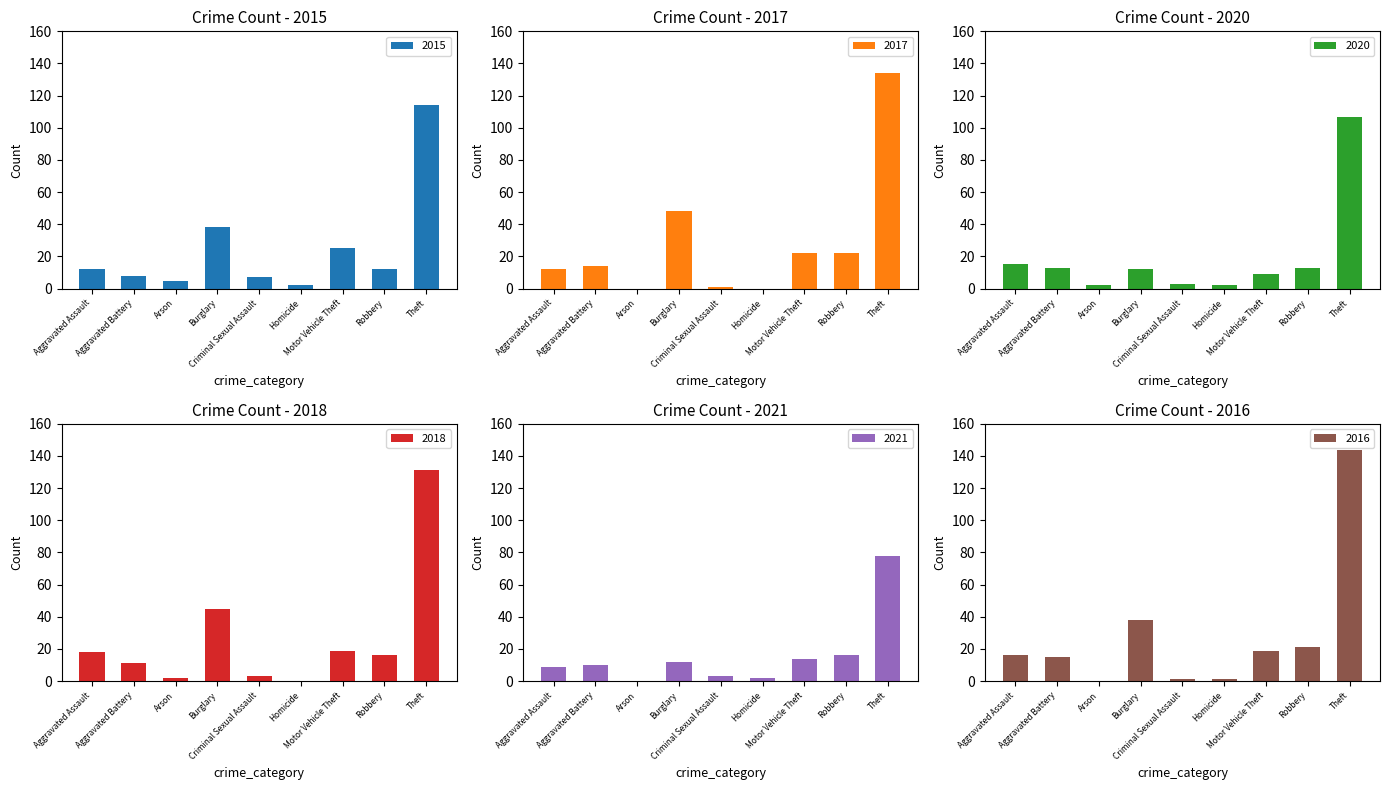

Reading left to right, what are all the values shown in this chart?

2015: Aggravated Assault=12	Aggravated Battery=8	Arson=5	Burglary=38	Criminal Sexual Assault=7	Homicide=2	Motor Vehicle Theft=25	Robbery=12	Theft=114
2017: Aggravated Assault=12	Aggravated Battery=14	Arson=0	Burglary=48	Criminal Sexual Assault=1	Homicide=0	Motor Vehicle Theft=22	Robbery=22	Theft=134
2020: Aggravated Assault=15	Aggravated Battery=13	Arson=2	Burglary=12	Criminal Sexual Assault=3	Homicide=2	Motor Vehicle Theft=9	Robbery=13	Theft=107
2018: Aggravated Assault=18	Aggravated Battery=11	Arson=2	Burglary=45	Criminal Sexual Assault=3	Homicide=0	Motor Vehicle Theft=19	Robbery=16	Theft=131
2021: Aggravated Assault=9	Aggravated Battery=10	Arson=0	Burglary=12	Criminal Sexual Assault=3	Homicide=2	Motor Vehicle Theft=14	Robbery=16	Theft=78
2016: Aggravated Assault=16	Aggravated Battery=15	Arson=0	Burglary=38	Criminal Sexual Assault=1	Homicide=1	Motor Vehicle Theft=19	Robbery=21	Theft=144